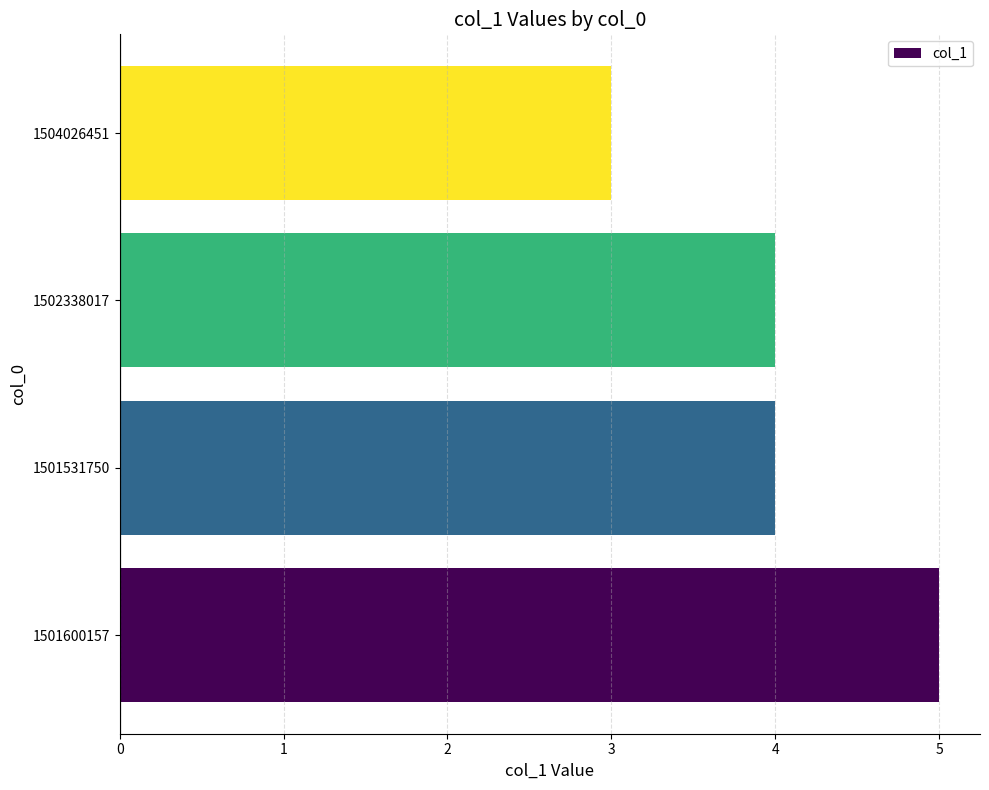

True or false: the data shows 3 at 1501600157.

False